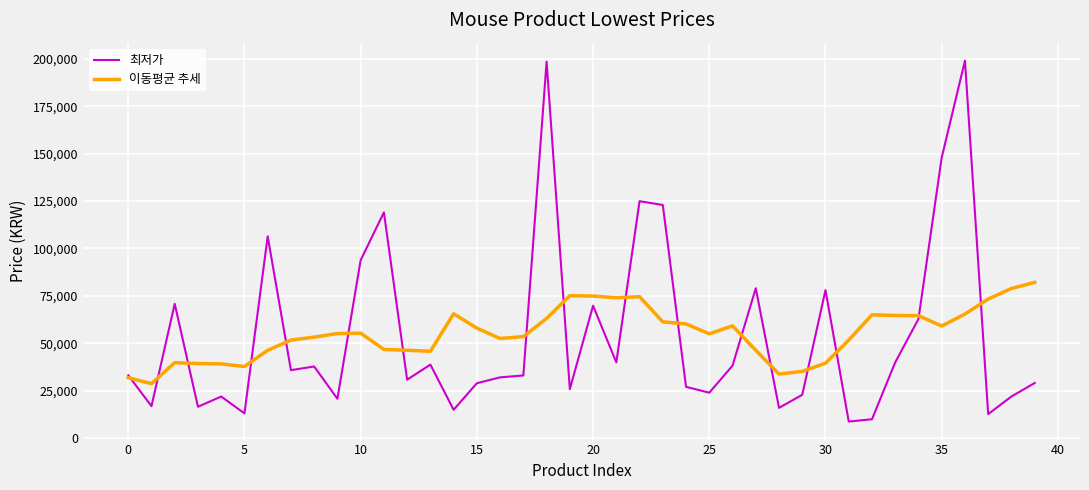

What is the minimum value for 이동평균 추세?

28670.0